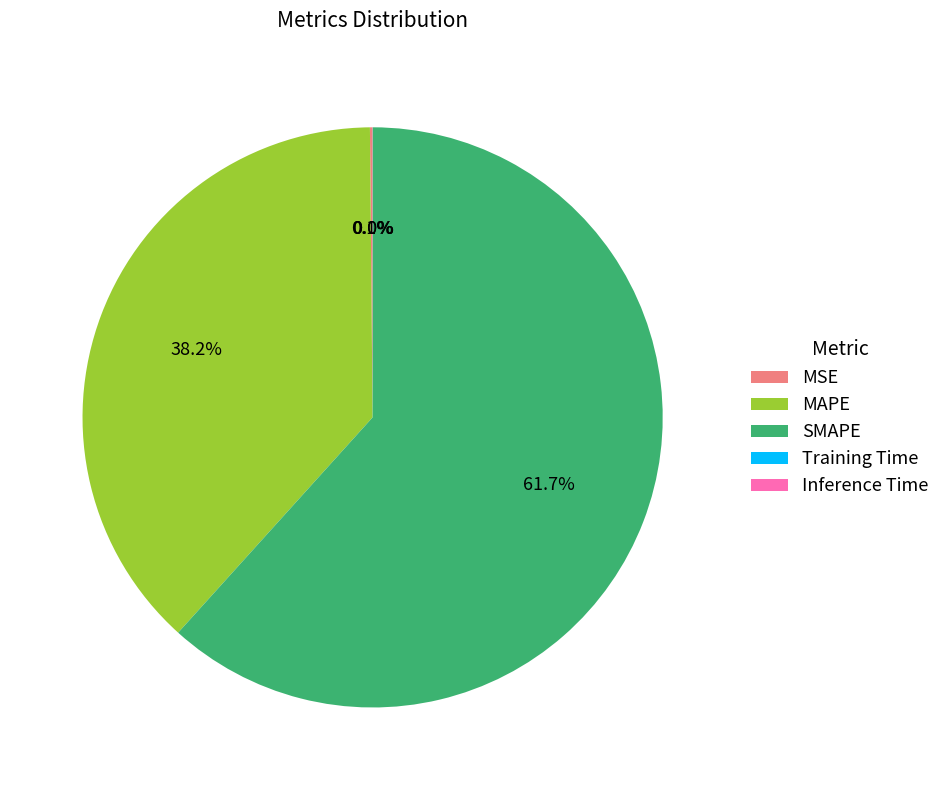

True or false: SMAPE accounts for 52% of the total.

False